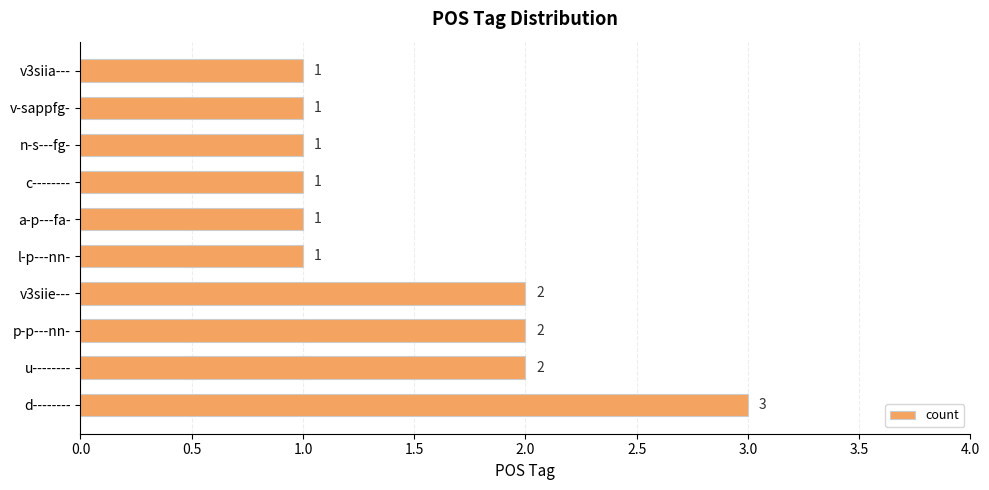

What is the difference between the maximum and minimum values?

2